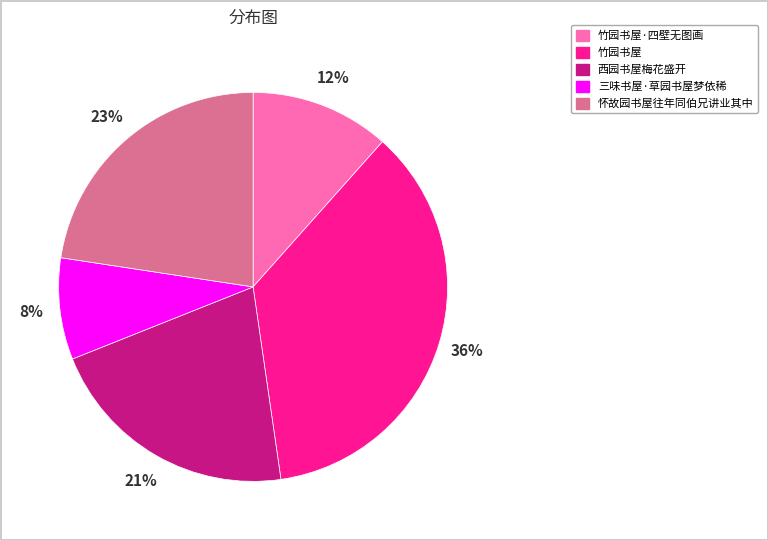

To the nearest percent, what is the average slice percentage?

20%